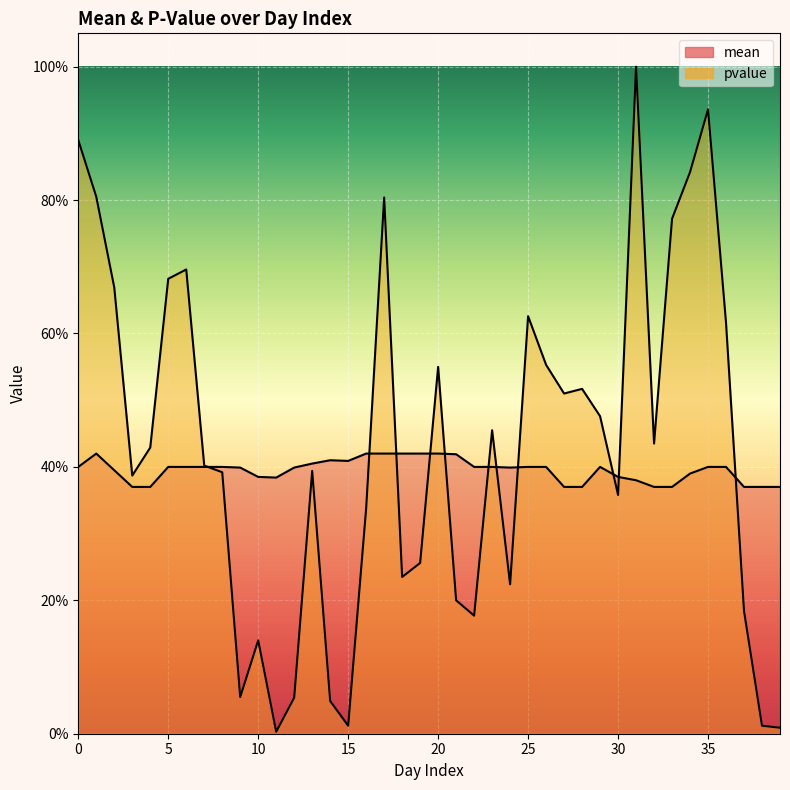

Which has a higher value, 23 or 37?

23